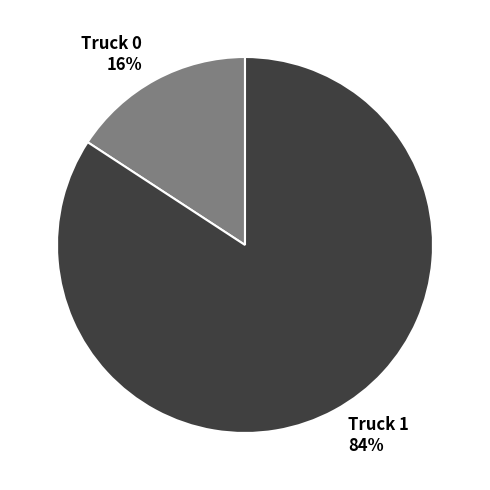

Is there any slice that represents more than half of the pie?

Yes